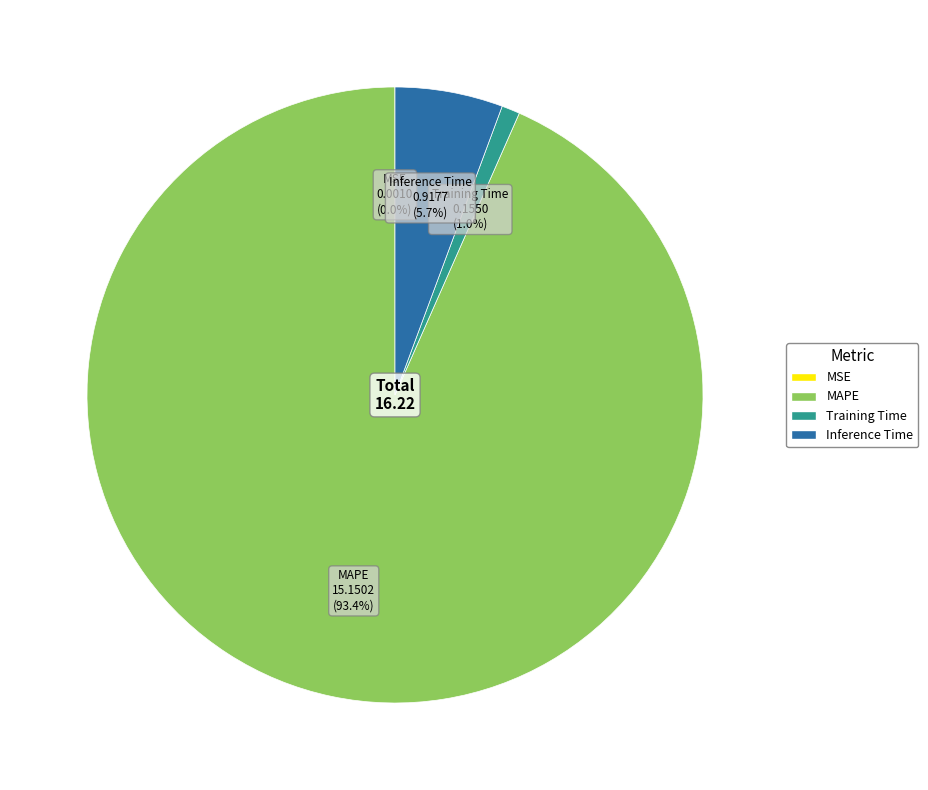

Is it true that Inference Time is 19% of the pie?

False